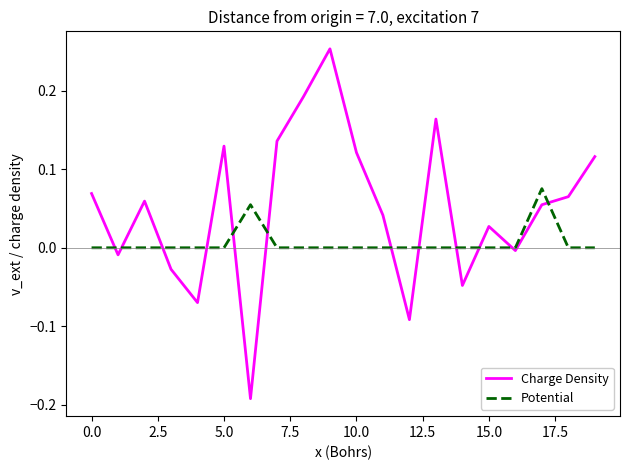

List the series in order of their overall mean, highest first.

Charge Density, Potential